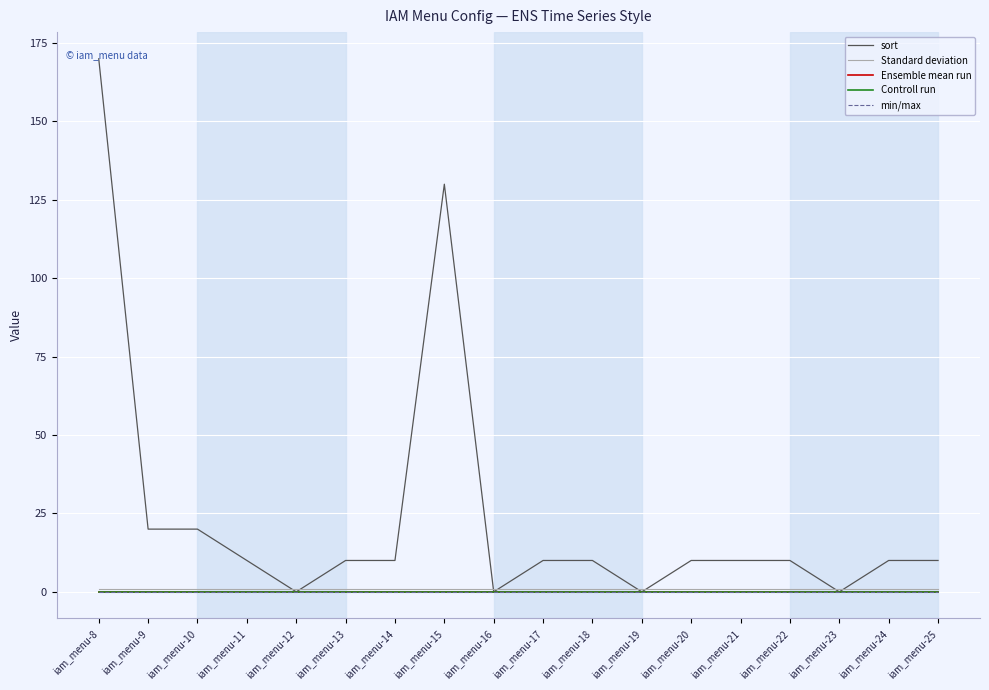

What is the spread (max minus min) of values at iam_menu-17?

10